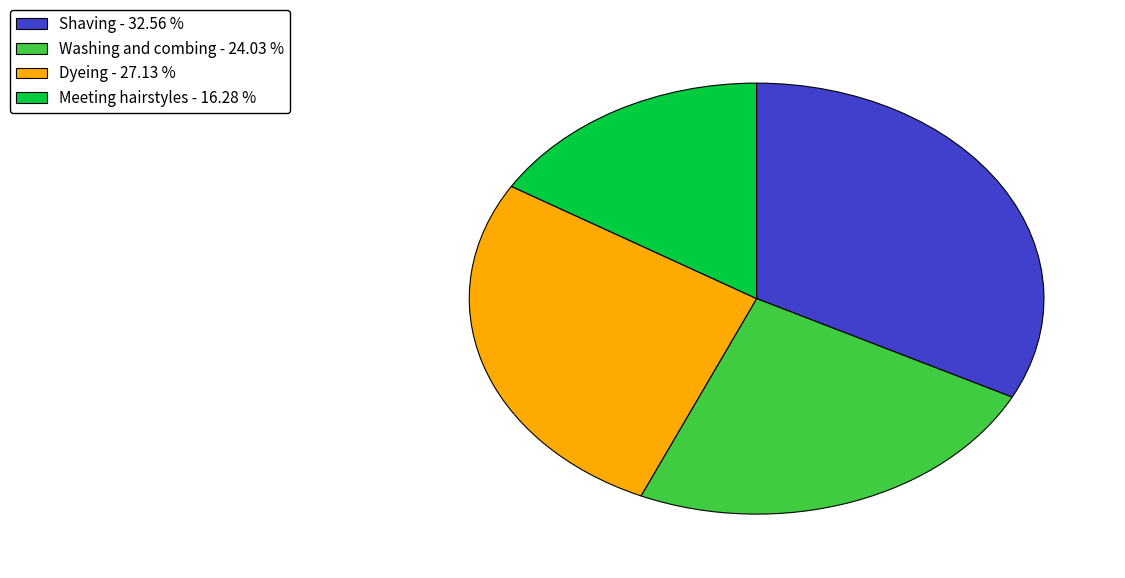

Which slice is the largest?

Shaving